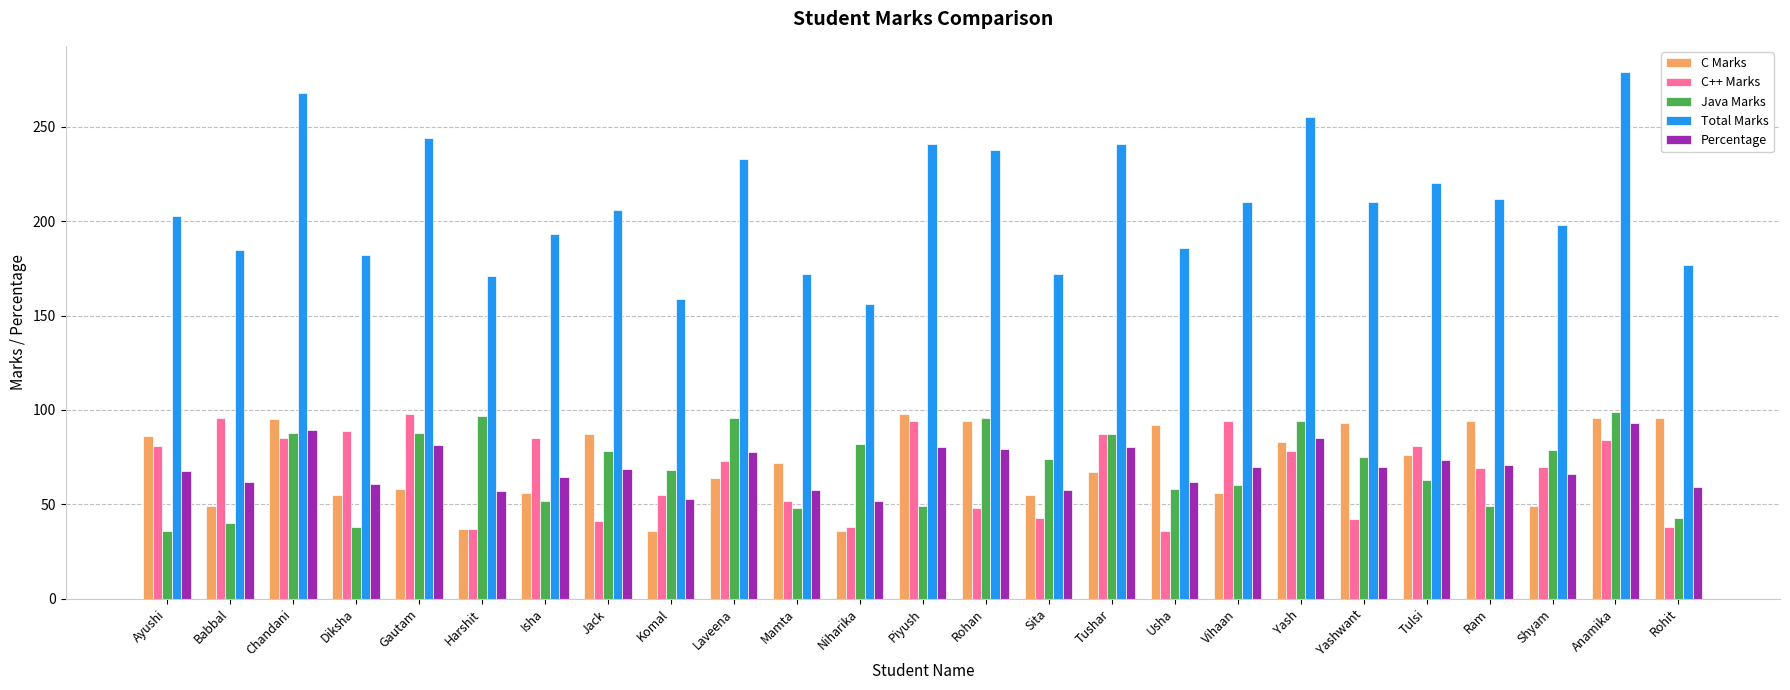

How many bars are there in total?

125